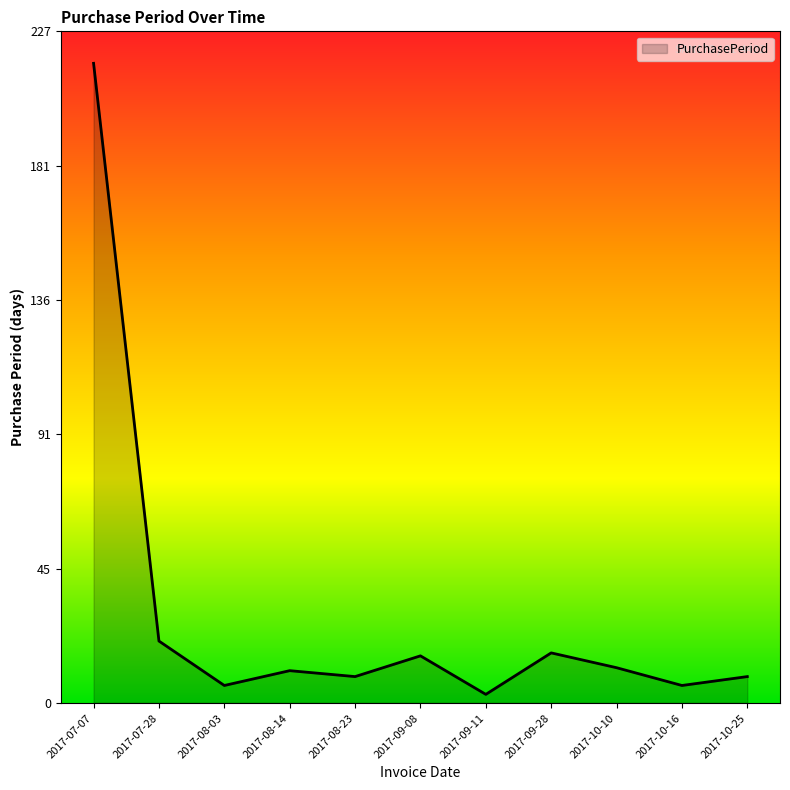

Reading left to right, list all the values displayed in this chart.

2017-07-07=216	2017-07-28=21	2017-08-03=6	2017-08-14=11	2017-08-23=9	2017-09-08=16	2017-09-11=3	2017-09-28=17	2017-10-10=12	2017-10-16=6	2017-10-25=9